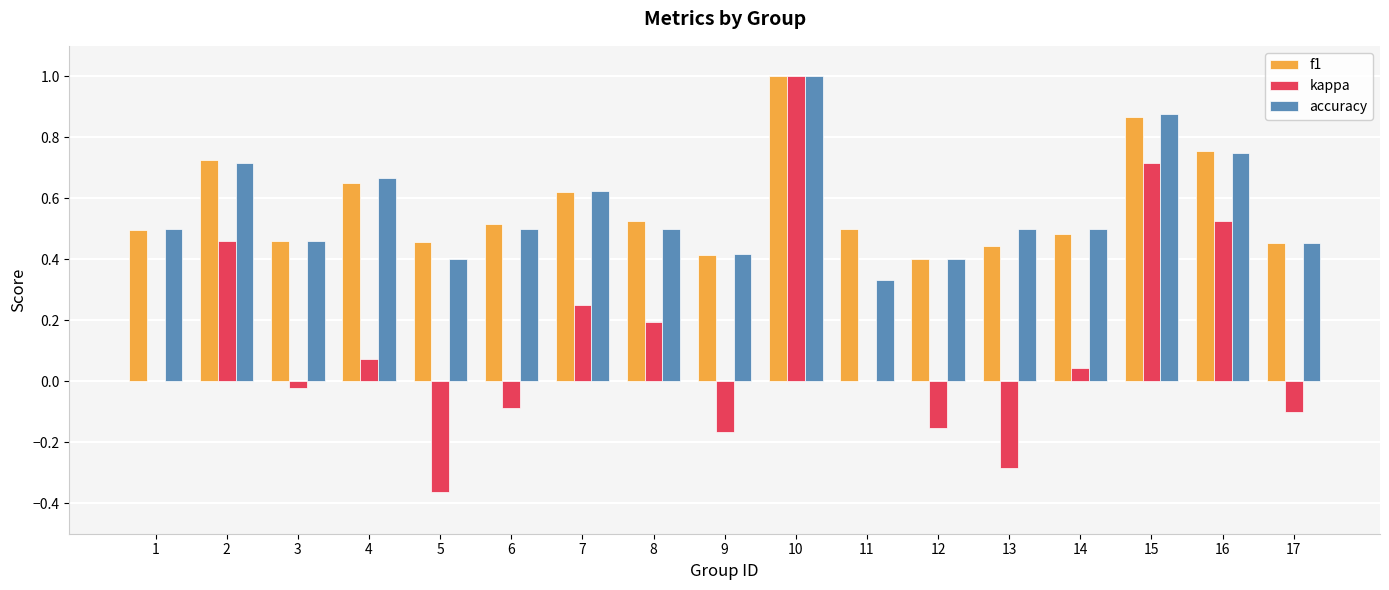

Is it true that kappa equals -0.1 at 6?

True